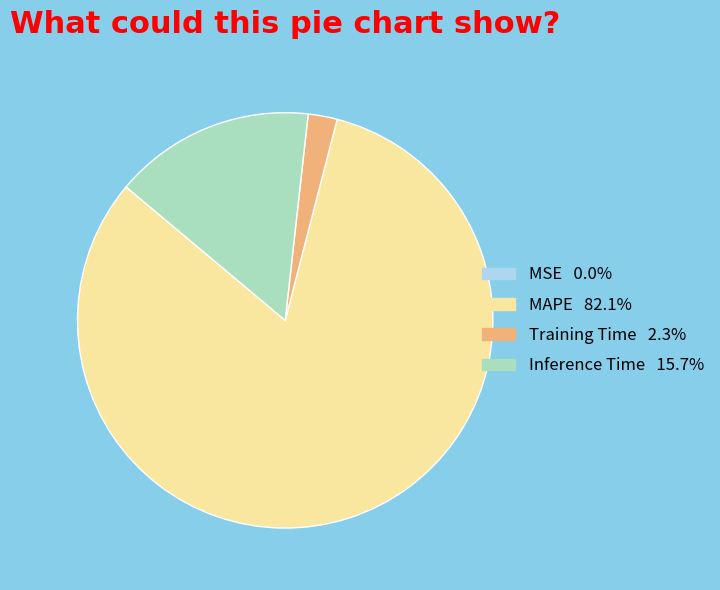

Which slice is the largest?

MAPE